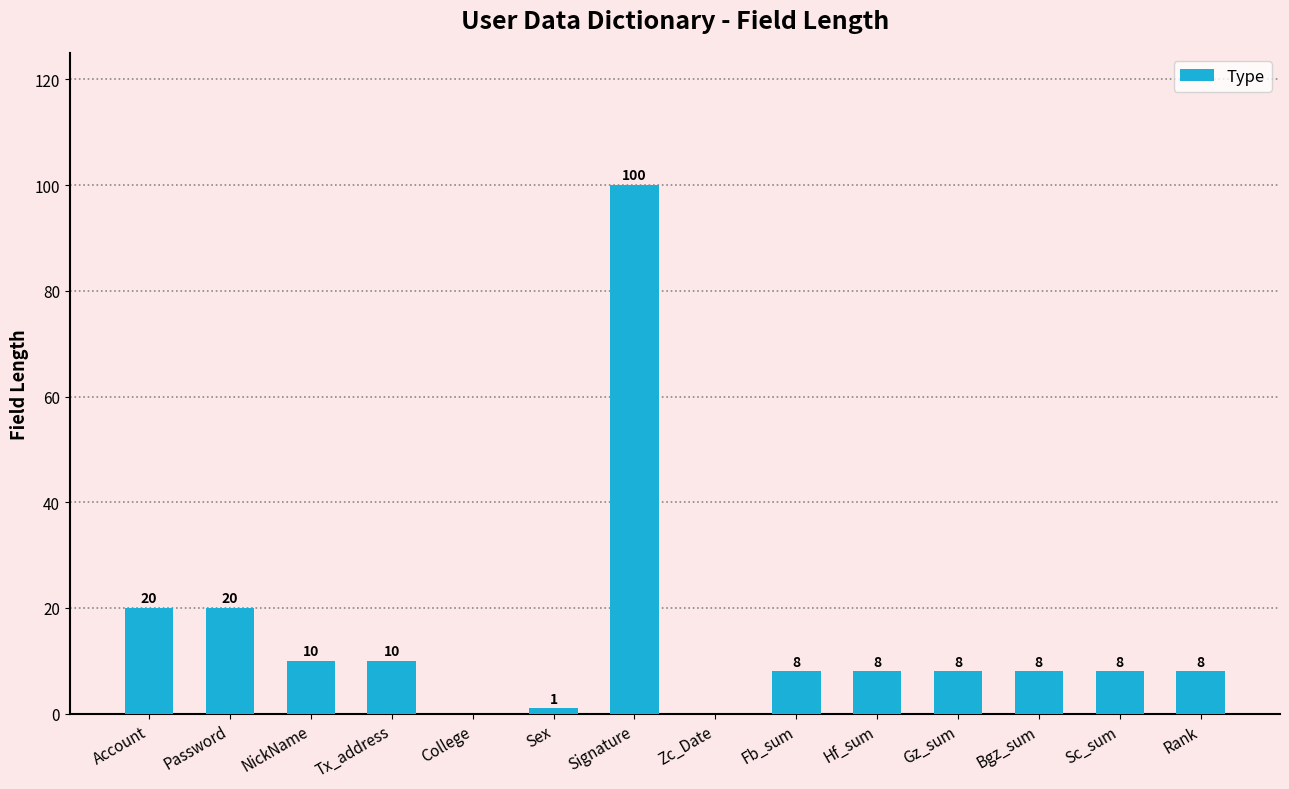

How many positive values are there?

12